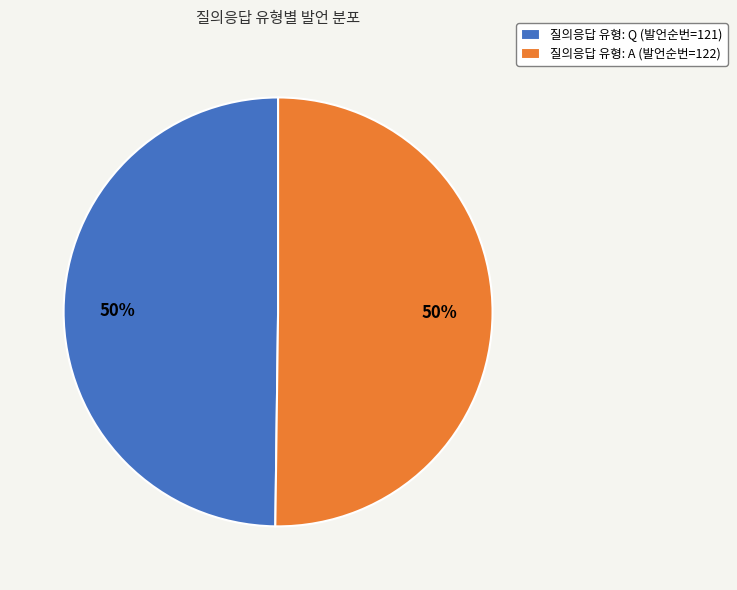

How many slices are in this pie chart?

2